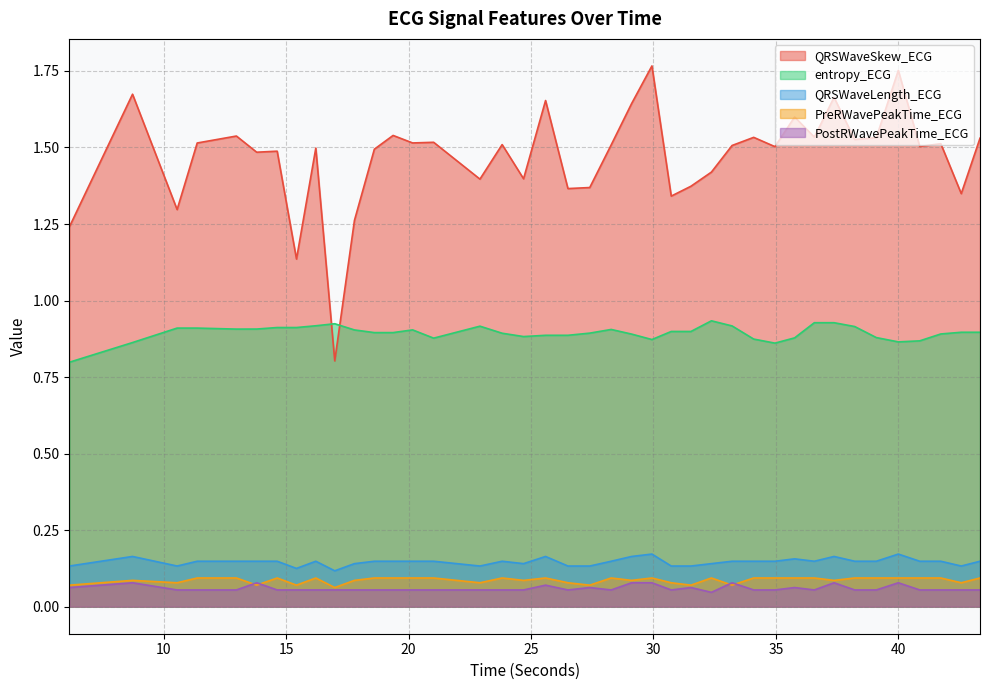

True or false: QRSWaveLength_ECG has a value of 0.1 at 16.984375.

True